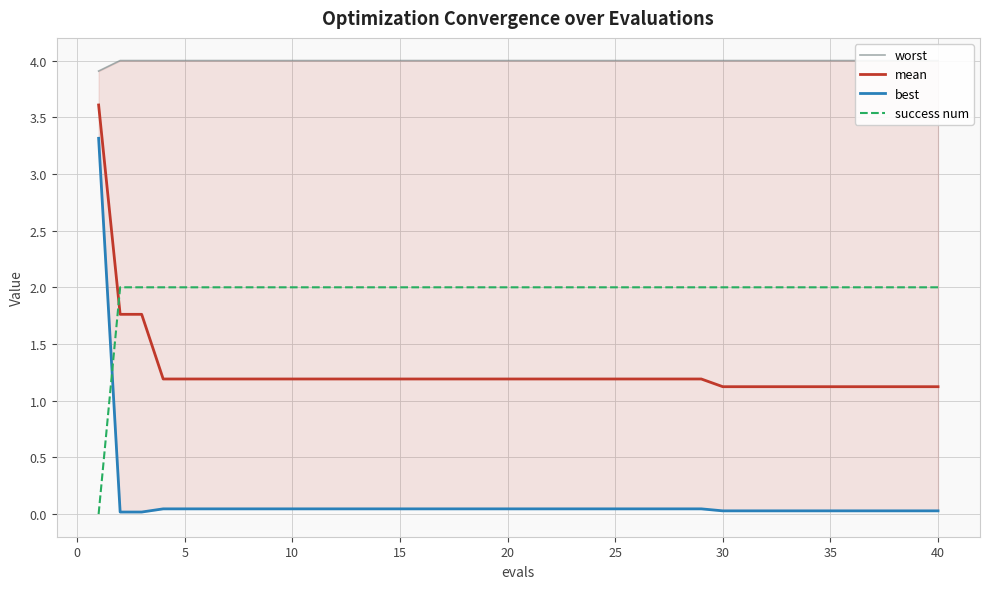

What is the value of the worst point at the 20th from the left?

4.0